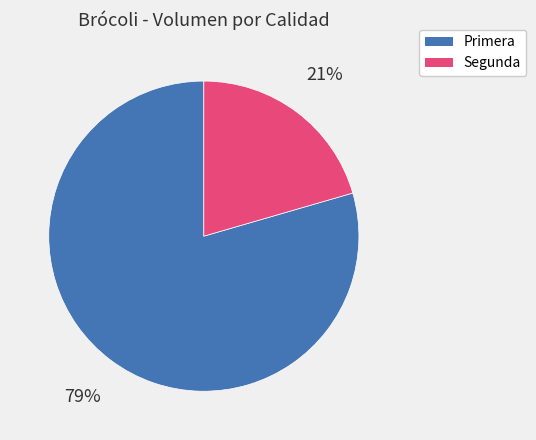

Between Segunda and Primera, which is larger?

Primera